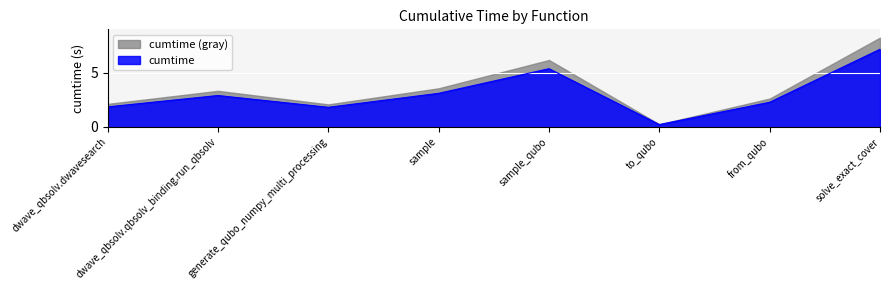

What is the sum of the values at dwave_qbsolv.qbsolv_binding.run_qbsolv and from_qubo?

5.1